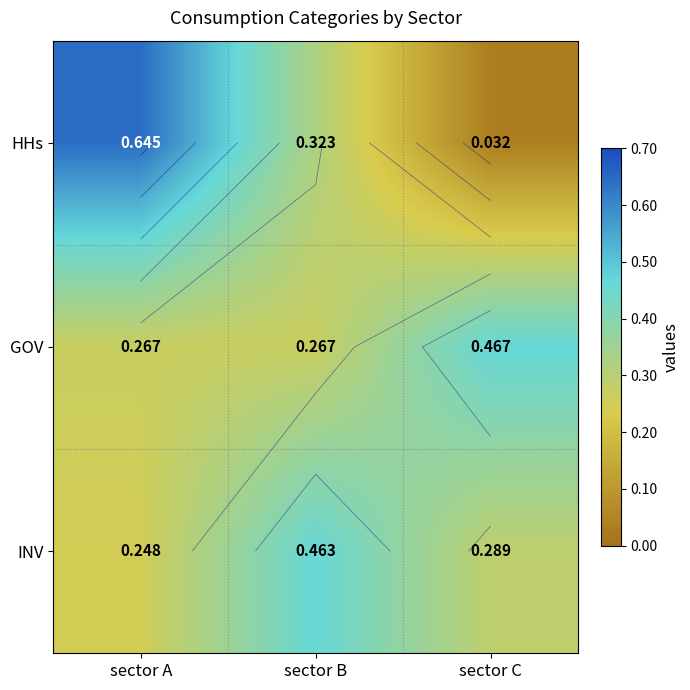

What is the difference between the maximum and minimum values in the INV series?

0.2